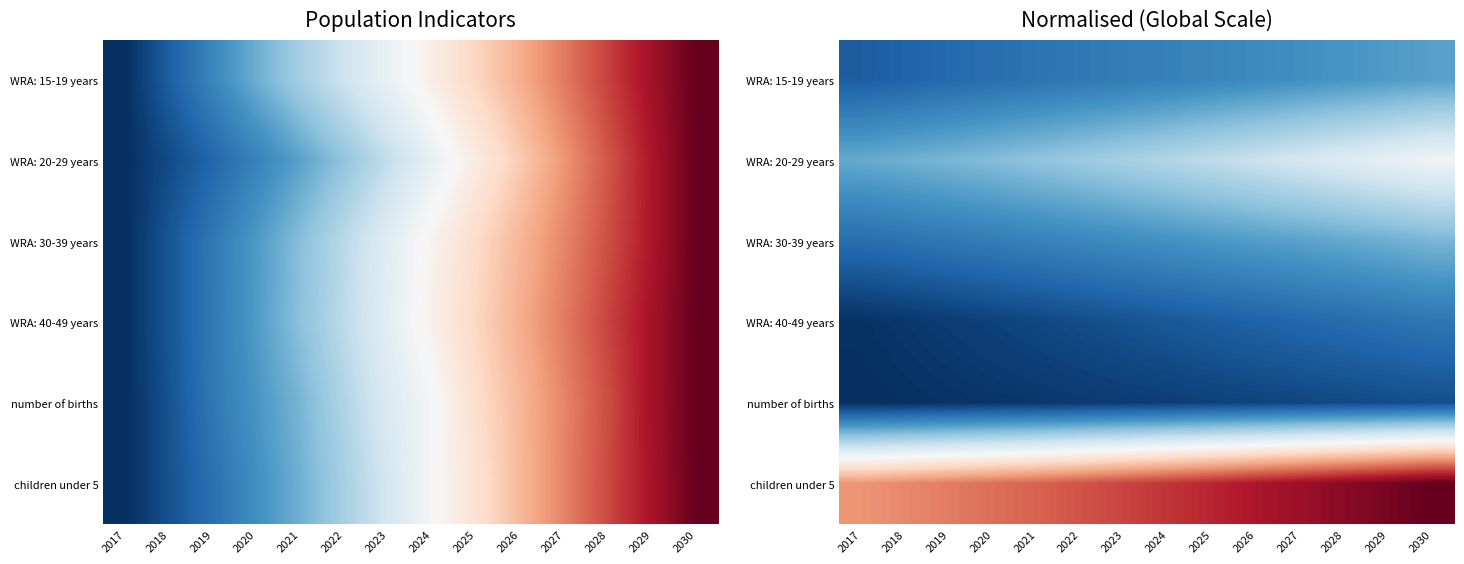

The WRA: 20-29 years series shows 0.4 at 2028. True or false?

True